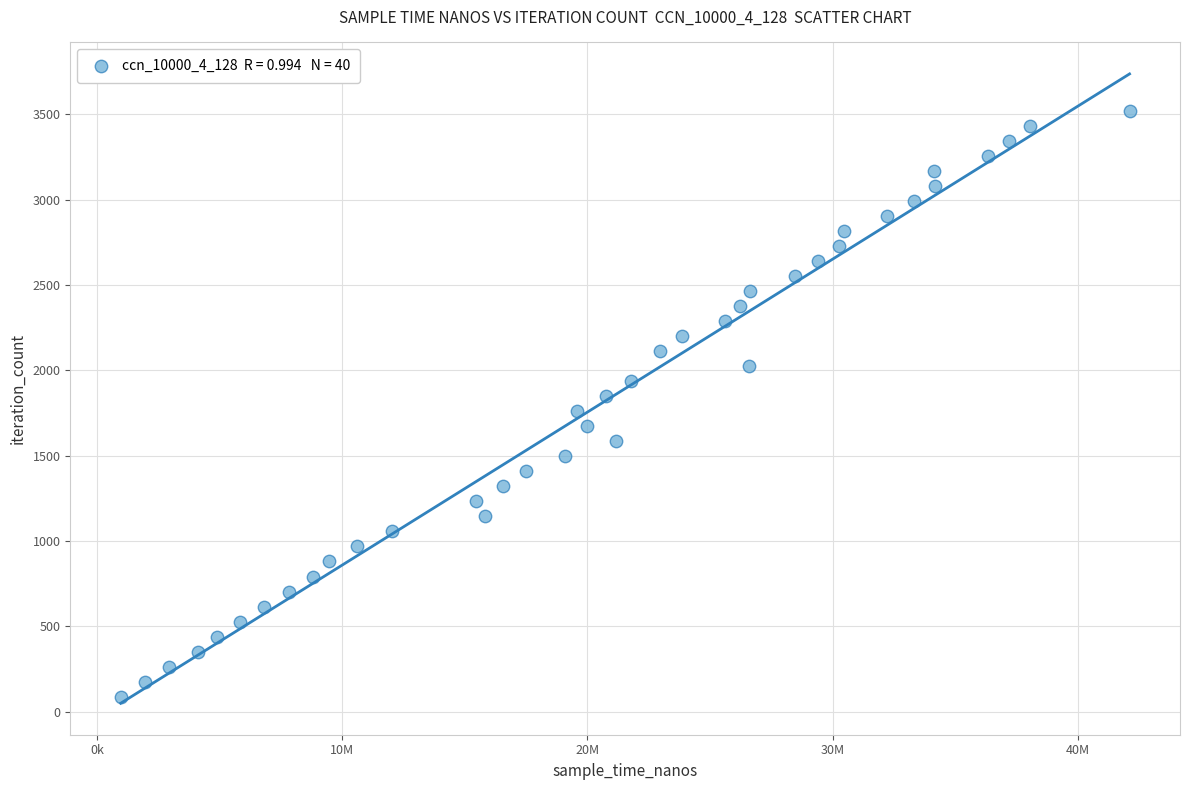

What is the range of X values (max minus min)?

41139911